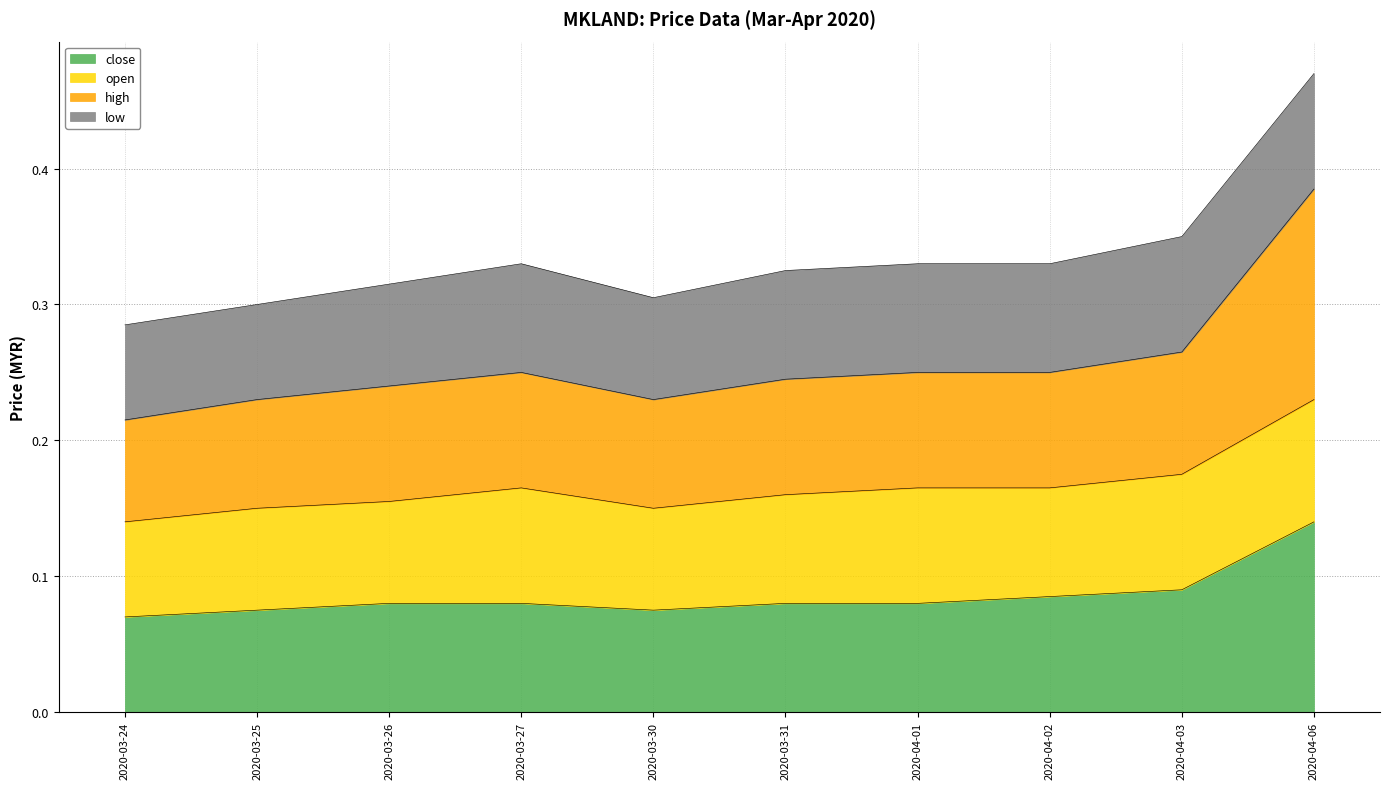

At which category is the sum across all series the highest?

2020-04-06